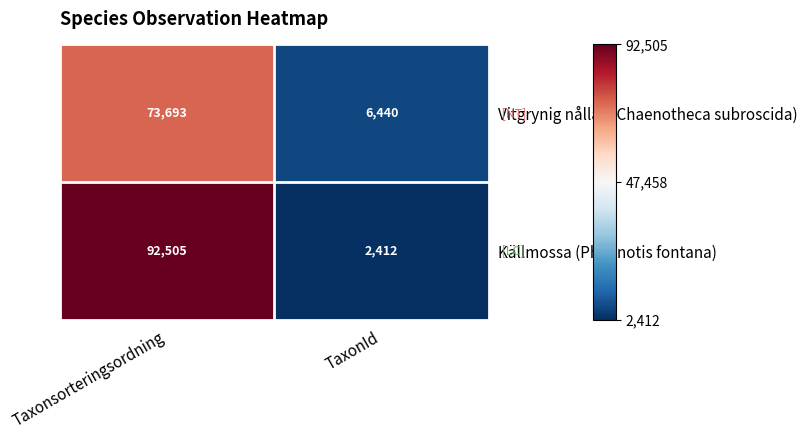

What is the difference between the maximum and minimum values in the Källmossa (Philonotis fontana) series?

90093